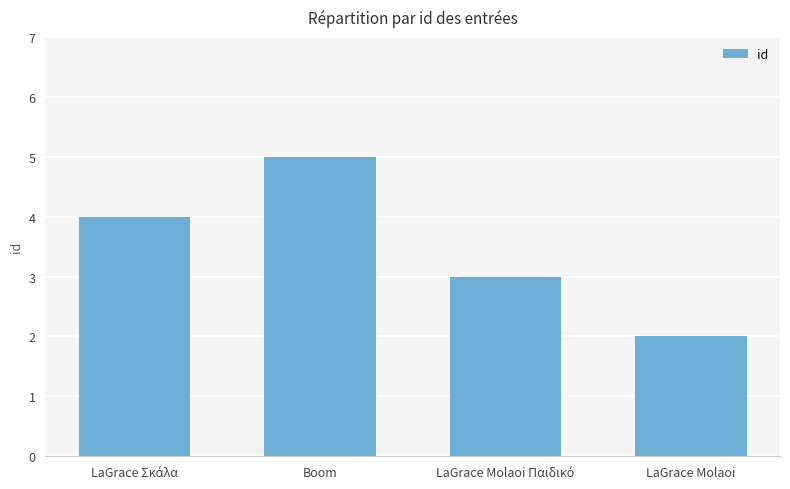

What is the approximate value at LaGrace Molaoi?

2